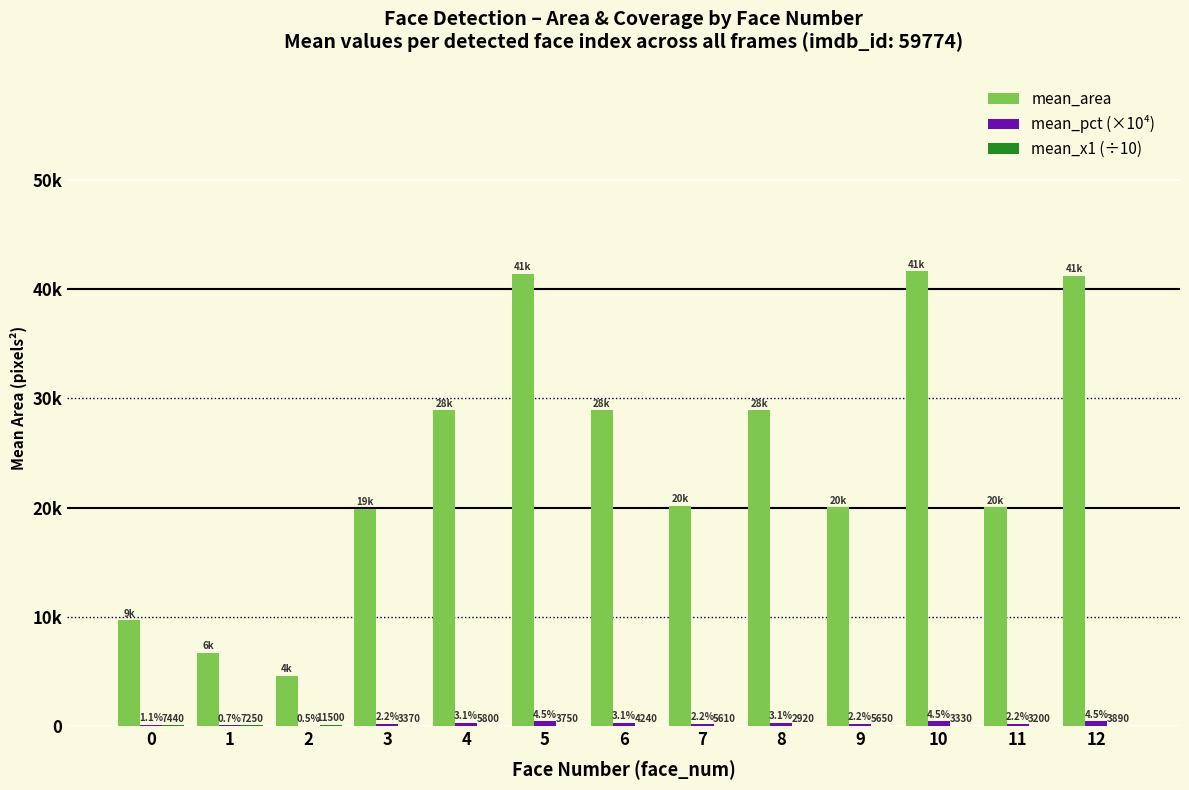

What is the difference between the mean_area values at 0 and 8?

19198.0